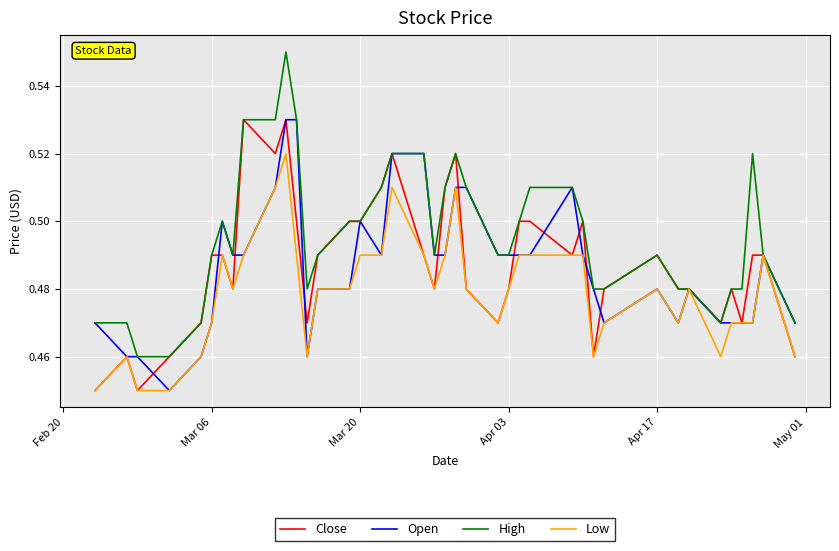

Count the Low values in the range 0 to 1.

40